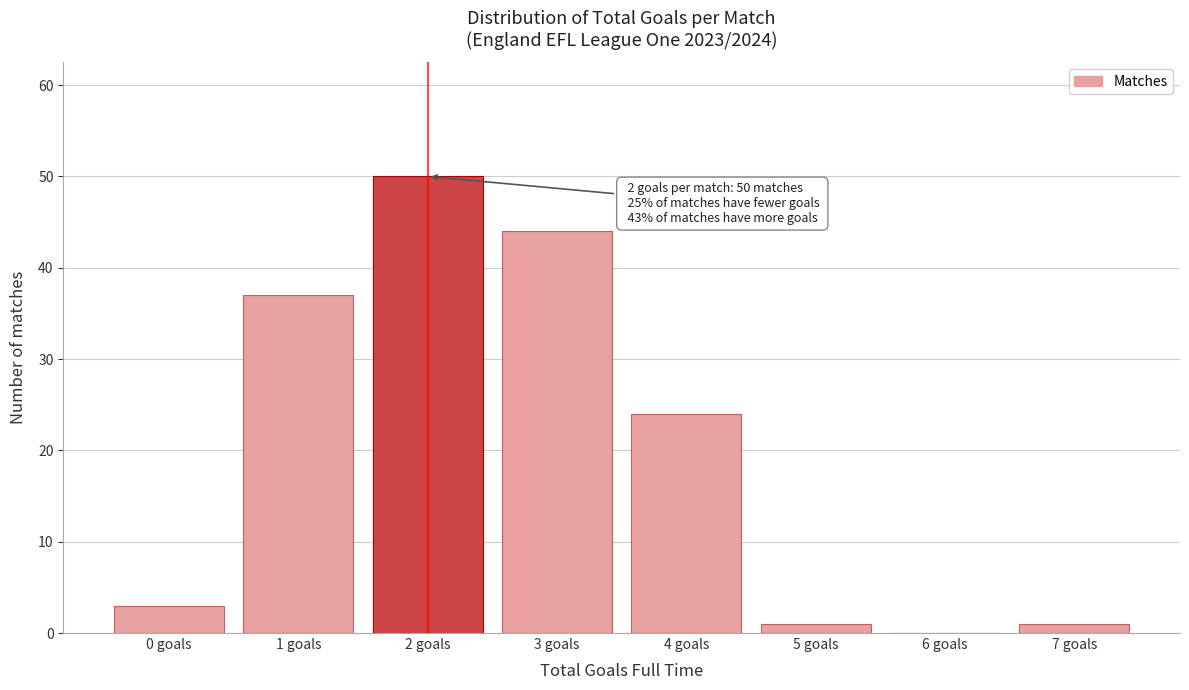

Reading left to right, extract all data points from this chart.

0 goals=3	1 goals=37	2 goals=50	3 goals=44	4 goals=24	5 goals=1	6 goals=0	7 goals=1